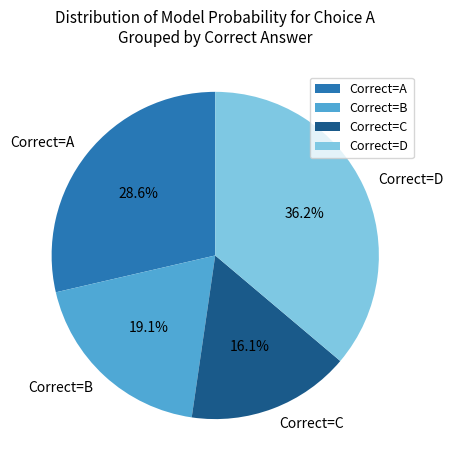

Does Correct=C account for over 50% of the chart?

No